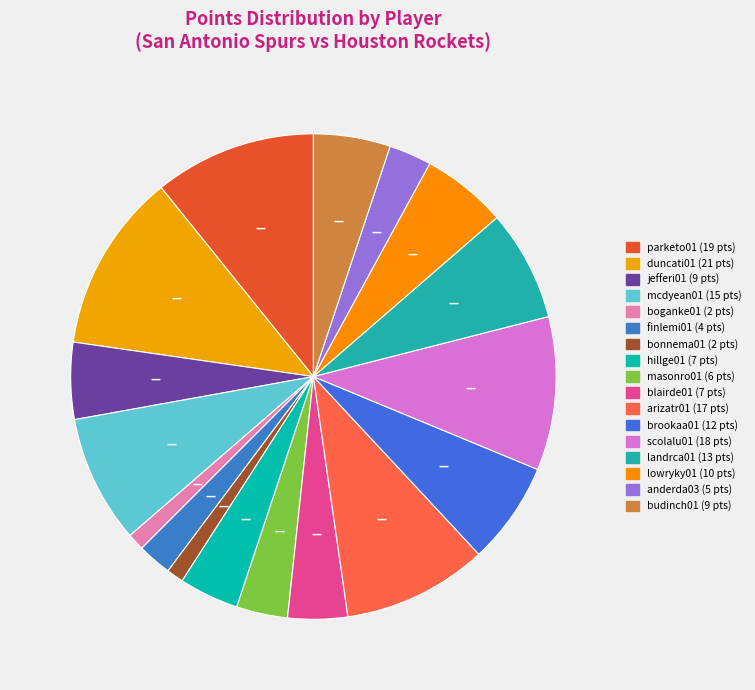

To the nearest percent, what is the difference between the landrca01 and duncati01 slice percentages?

5%